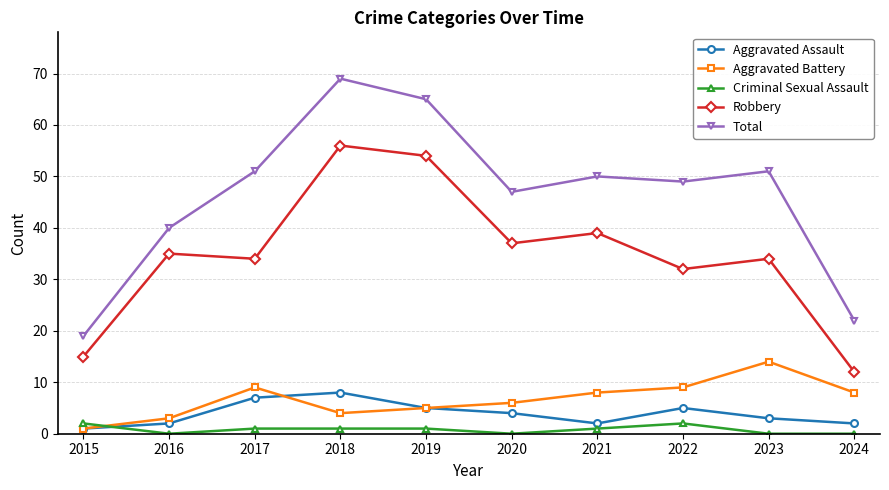

What are all the series names shown in the legend?

Aggravated Assault, Aggravated Battery, Criminal Sexual Assault, Robbery, Total